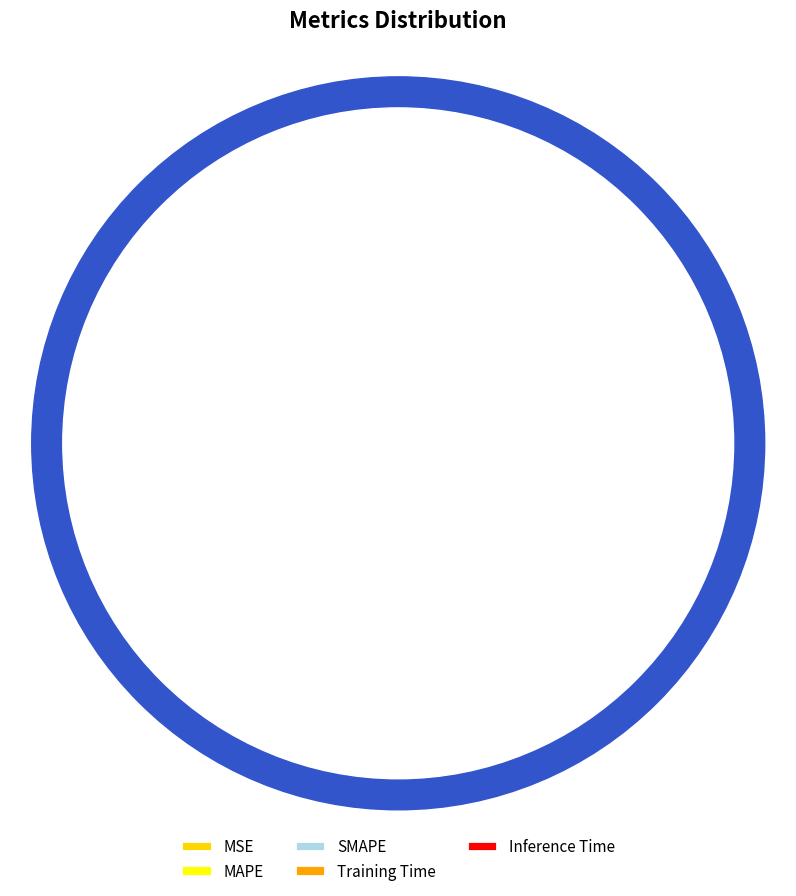

The SMAPE slice represents 14% of the pie. True or false?

False